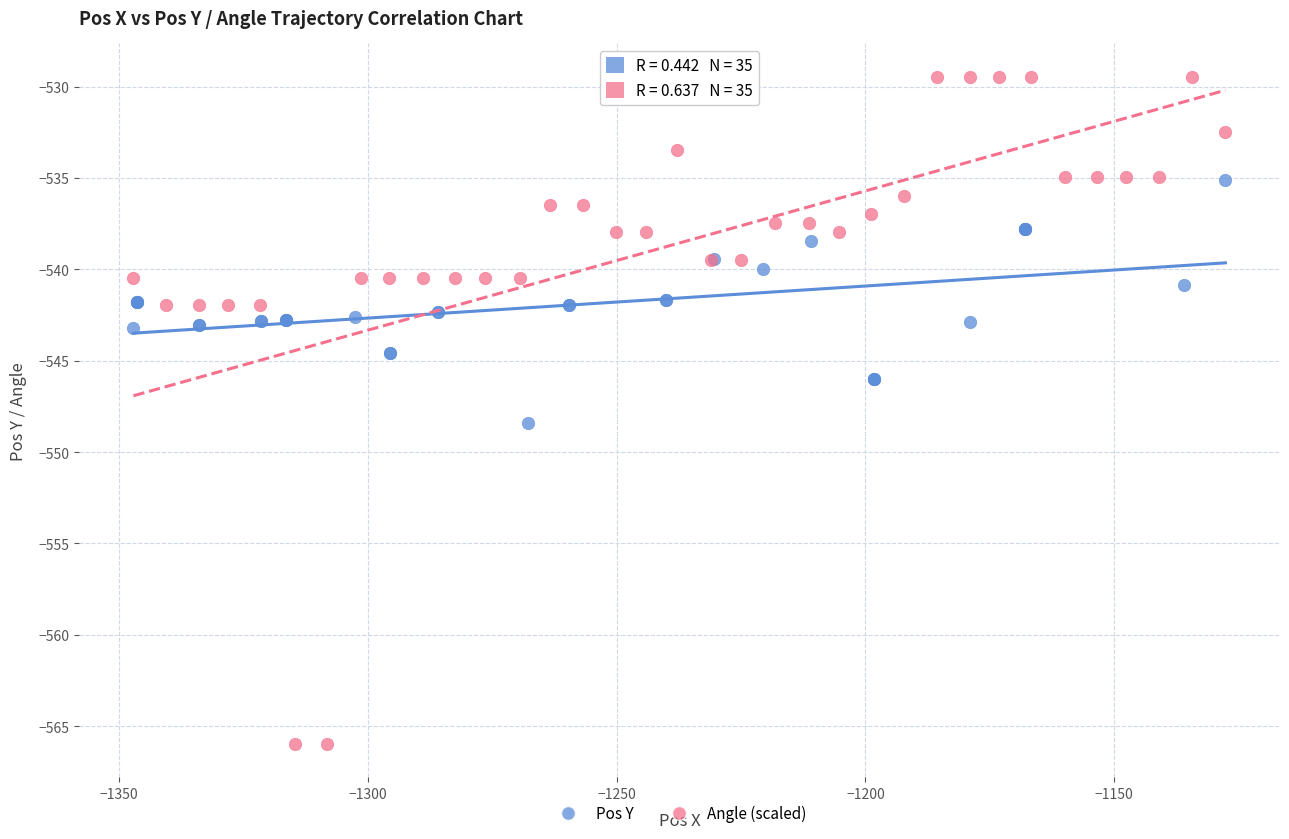

Which series reaches the minimum Y coordinate?

Angle (scaled)